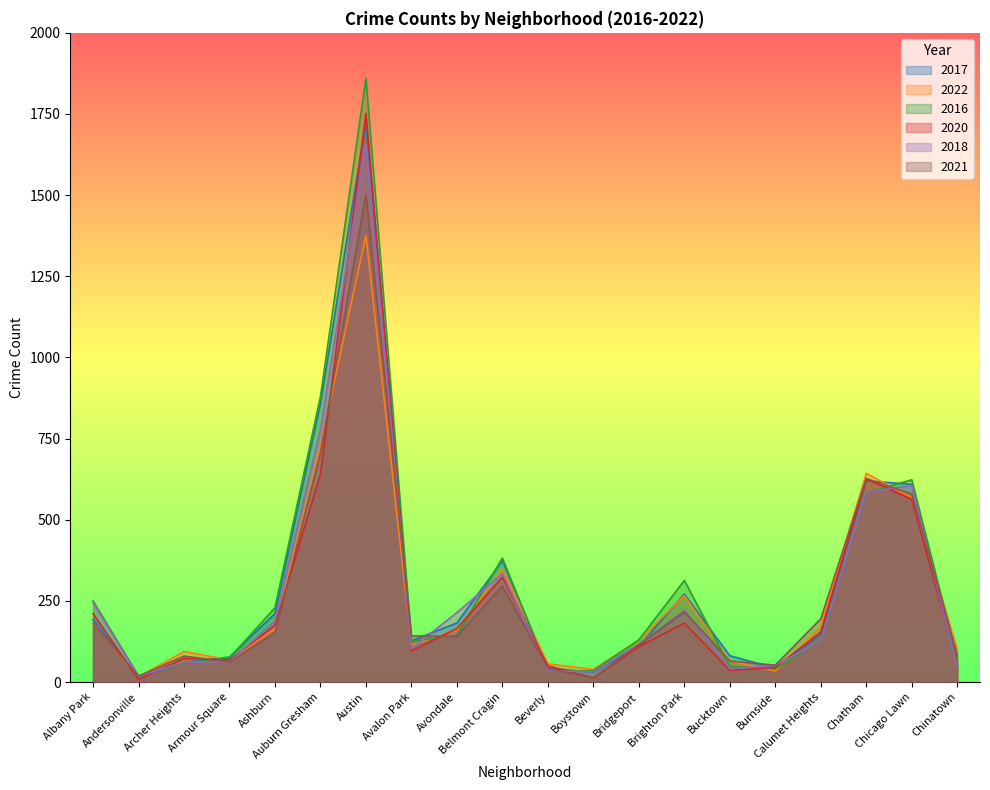

The 2022 series shows 1376 at Austin. True or false?

True